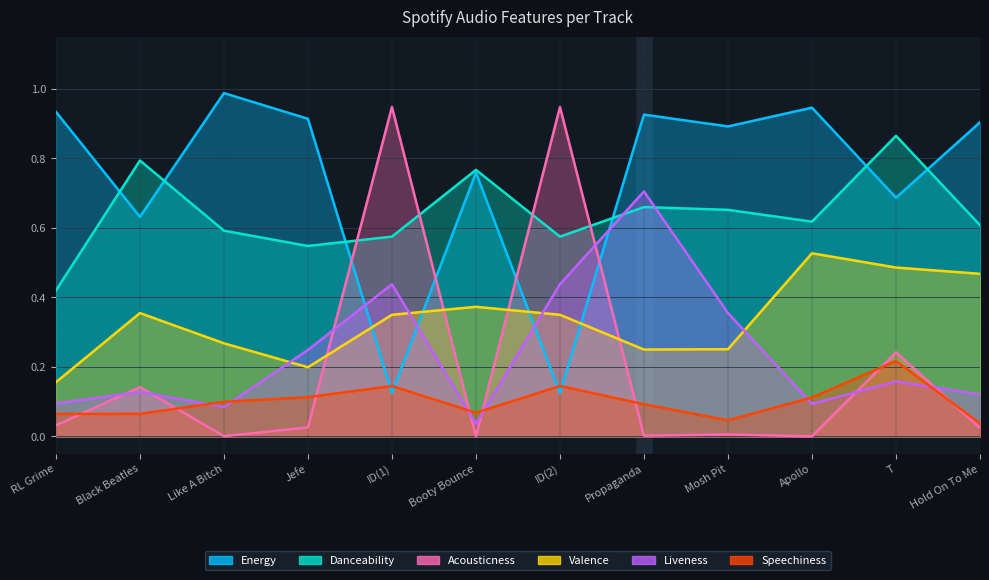

True or false: danceability and energy cross at least once.

True